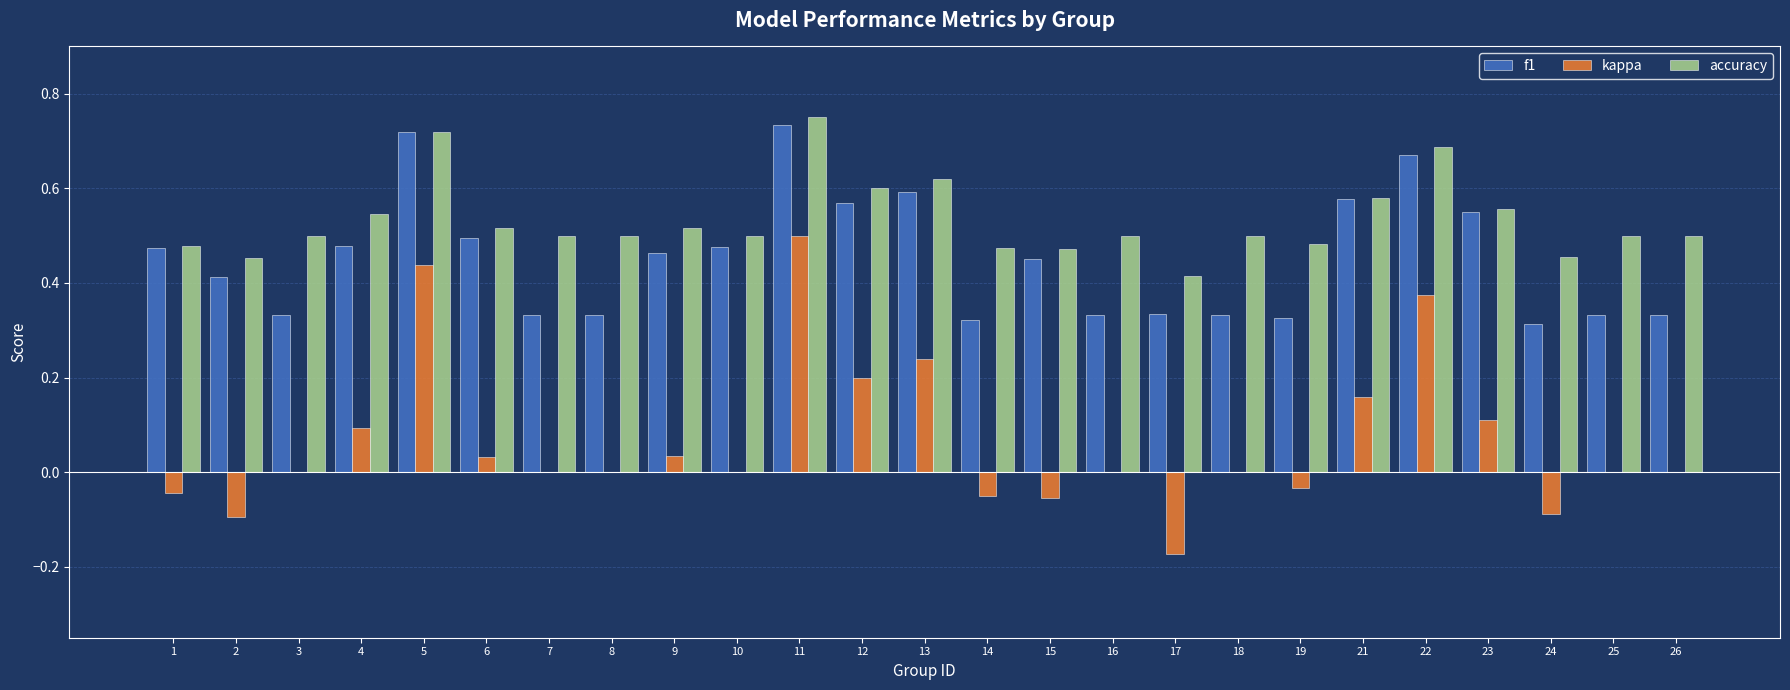

Which series has the largest total across all categories?

accuracy